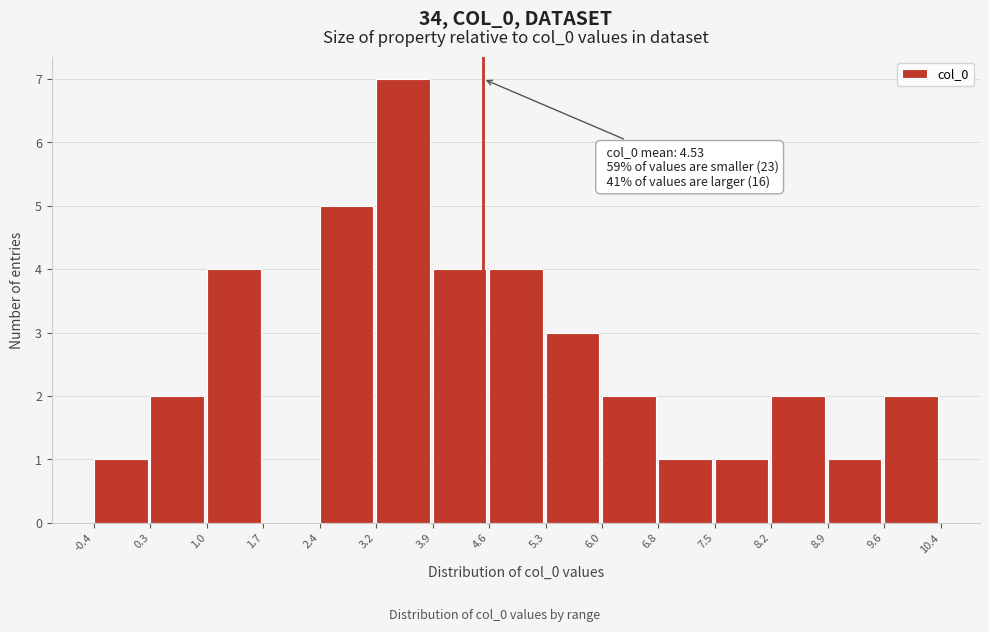

Over which range of the x-axis is the bar tallest?

3.2 to 3.9